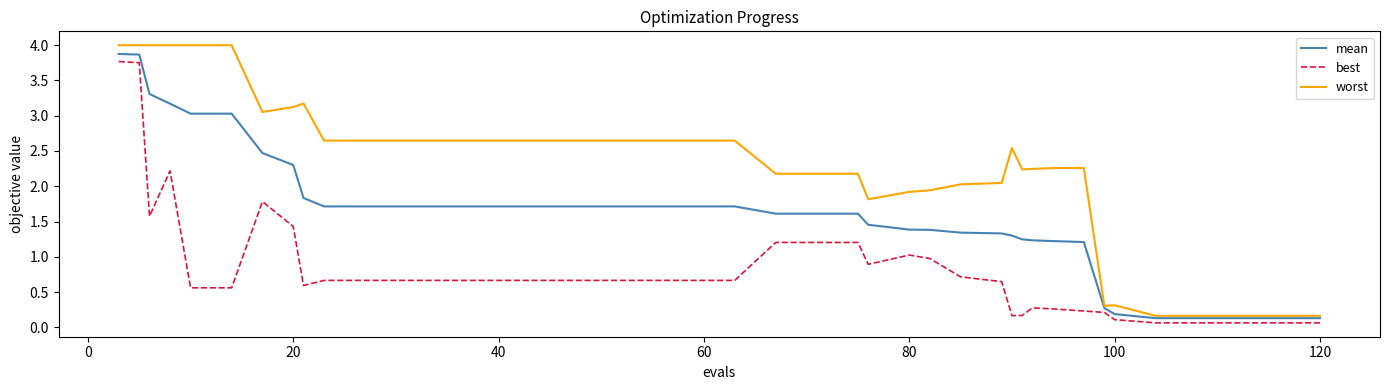

True or false: worst and best cross at least once.

False